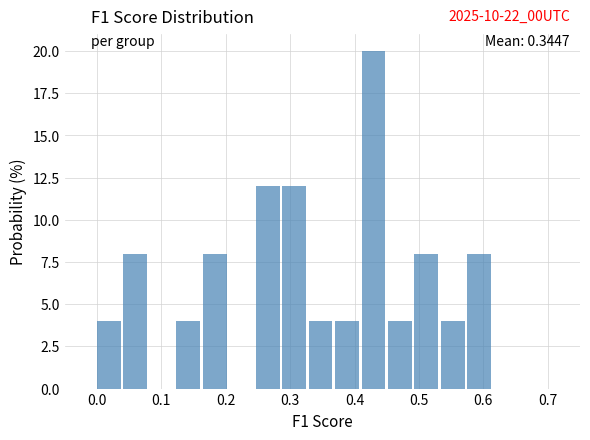

Which range on the x-axis has the tallest bar?

0.41 to 0.45